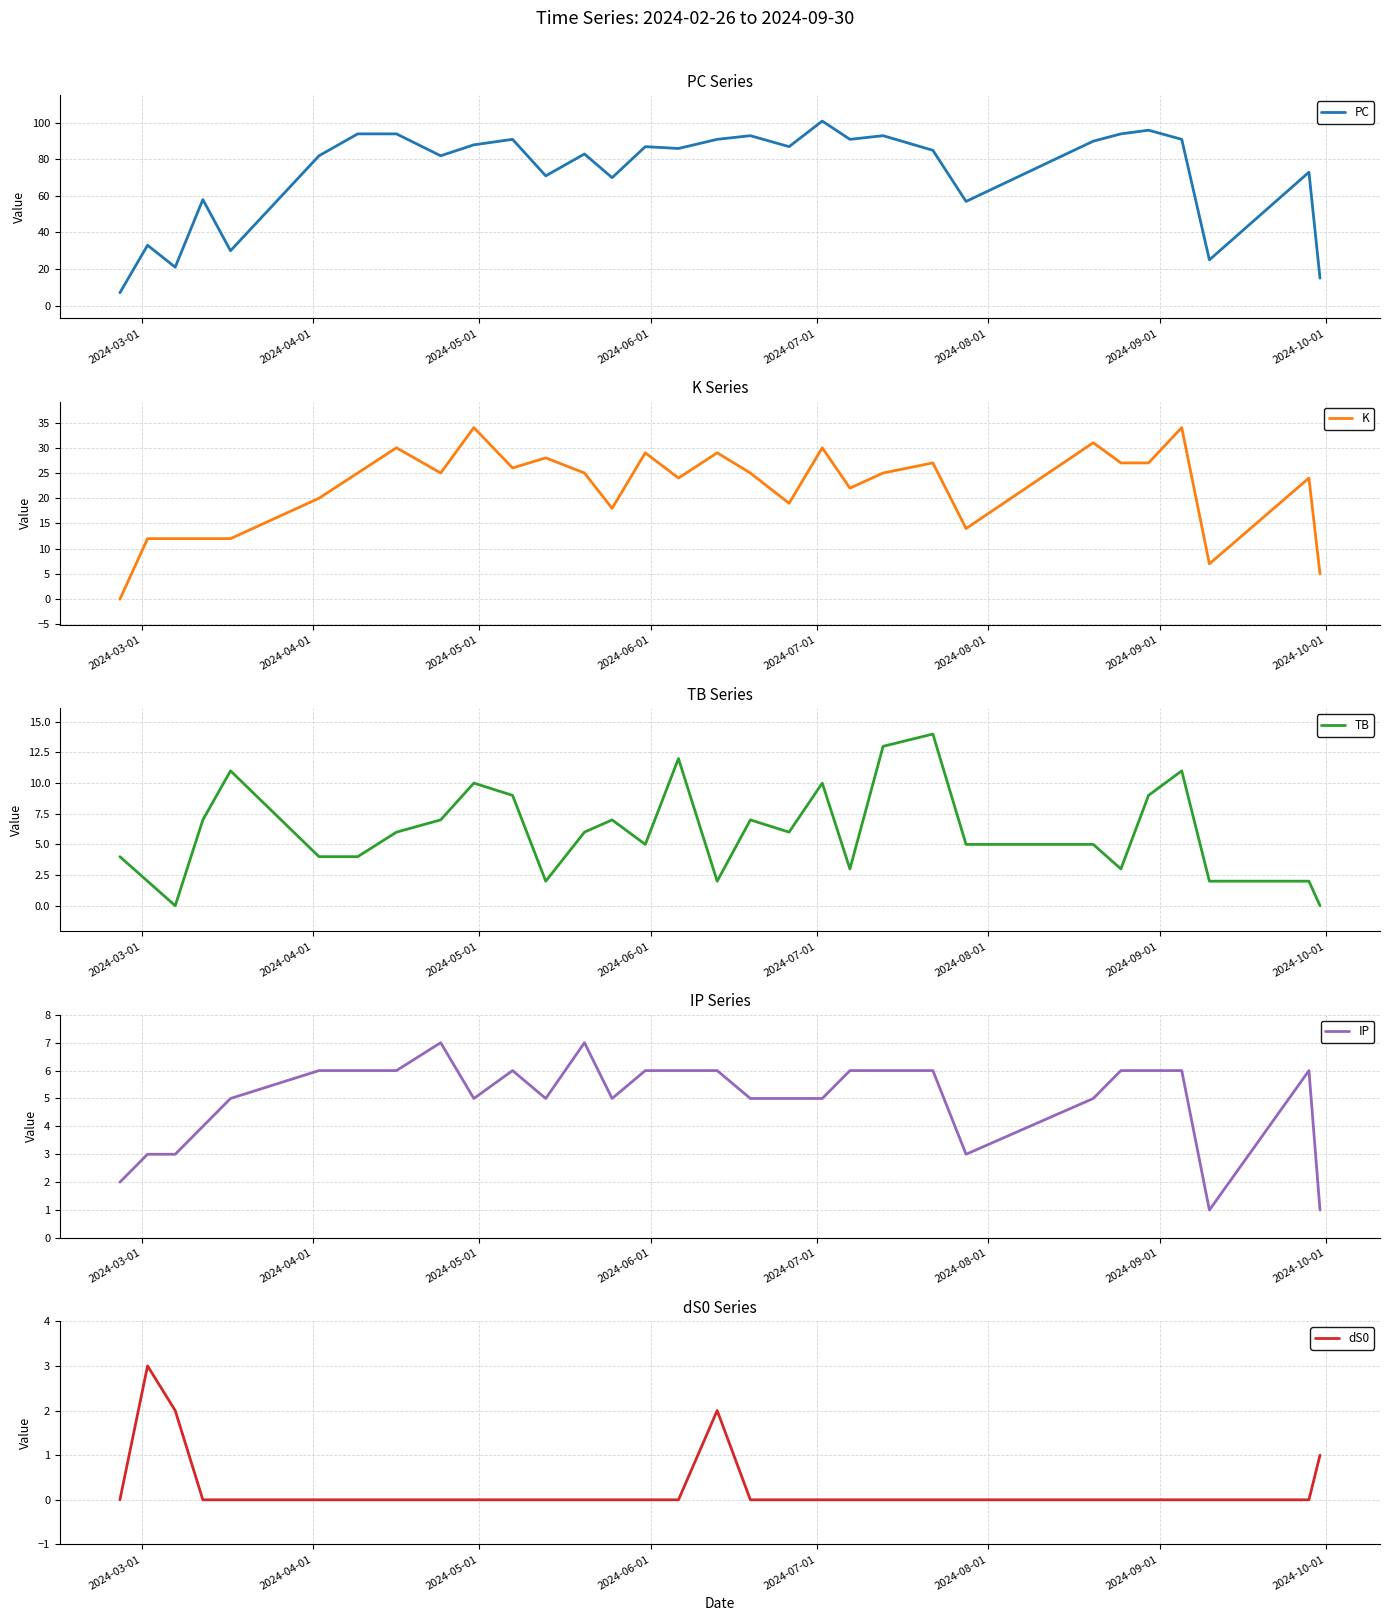

What is the highest value of the PC series?

101